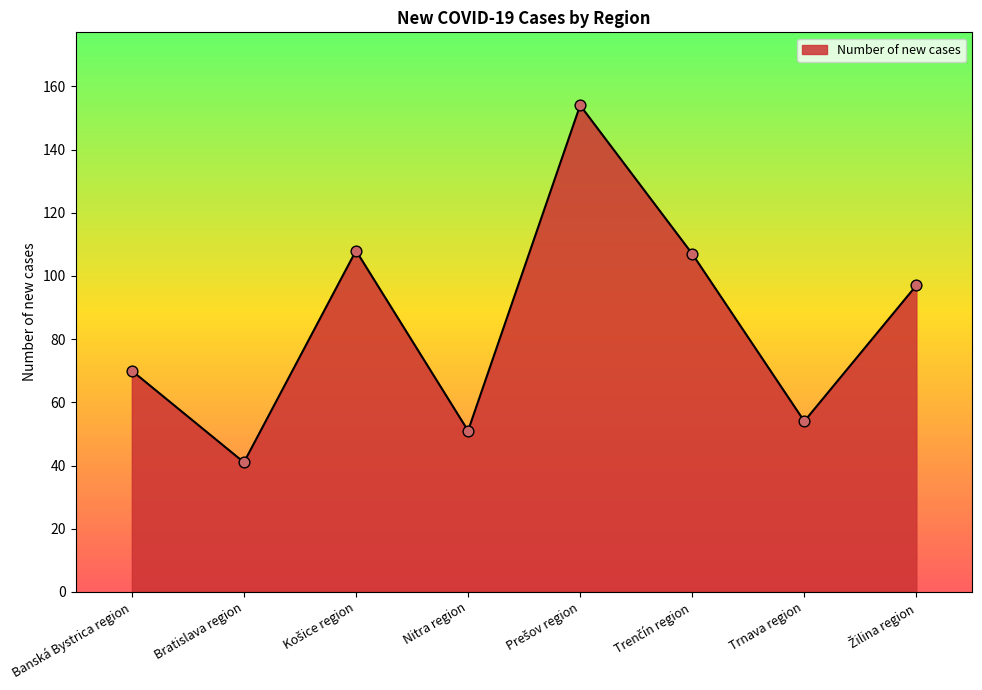

What is the change in value from Banská Bystrica region to Trnava region?

-16